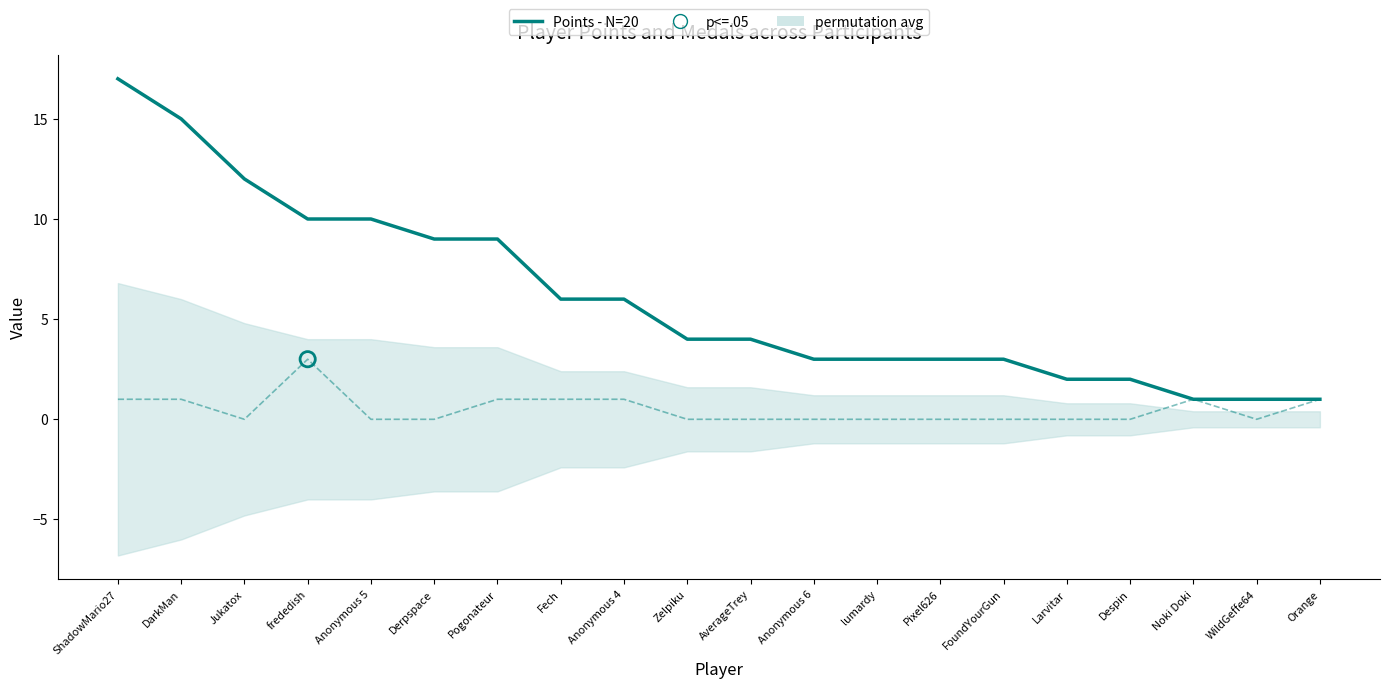

Which series has the largest total across all categories?

Points - N=20